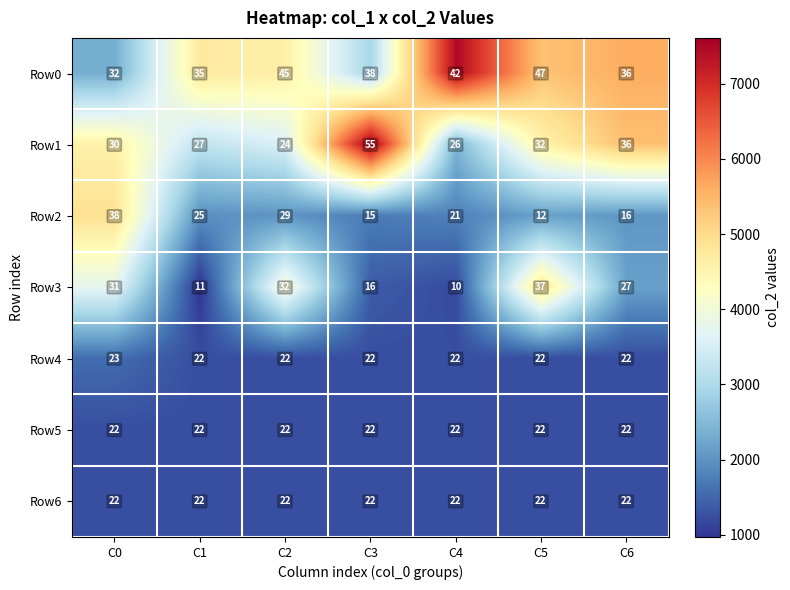

Count the number of categories in the chart.

7